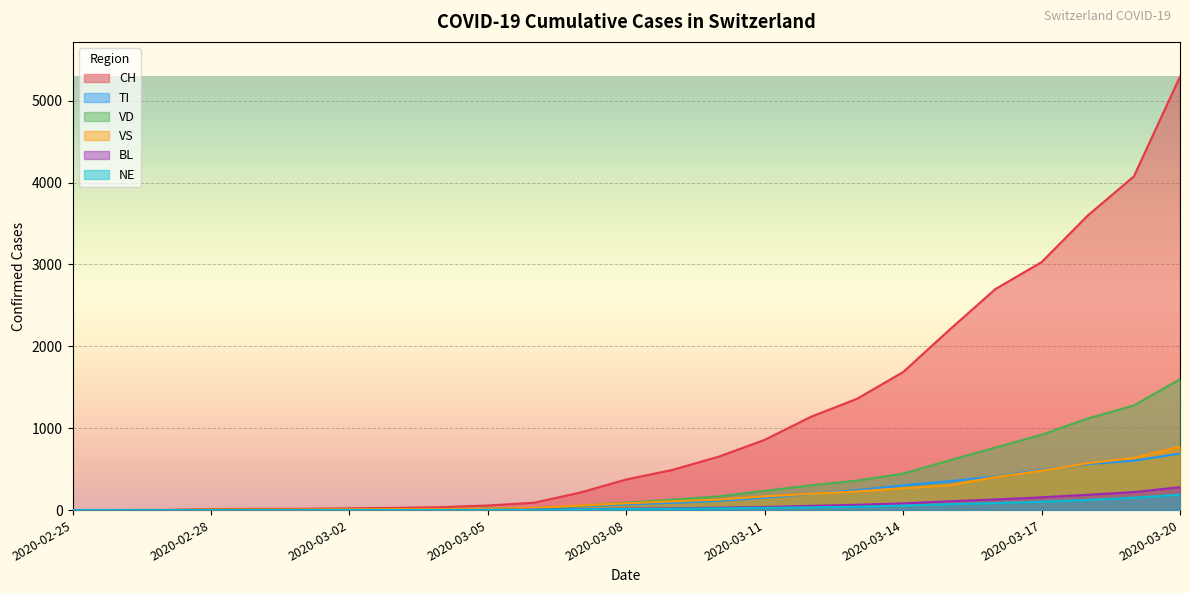

How many distinct data groups are displayed?

6